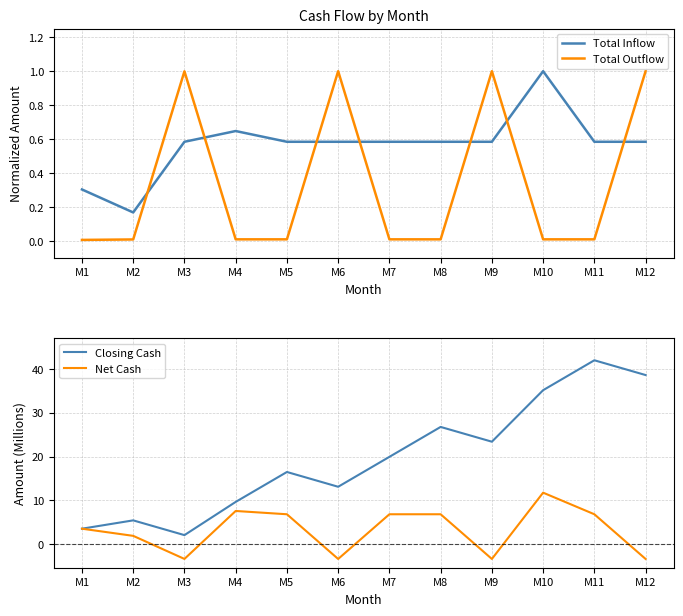

Which series has the widest spread of values?

Closing Cash